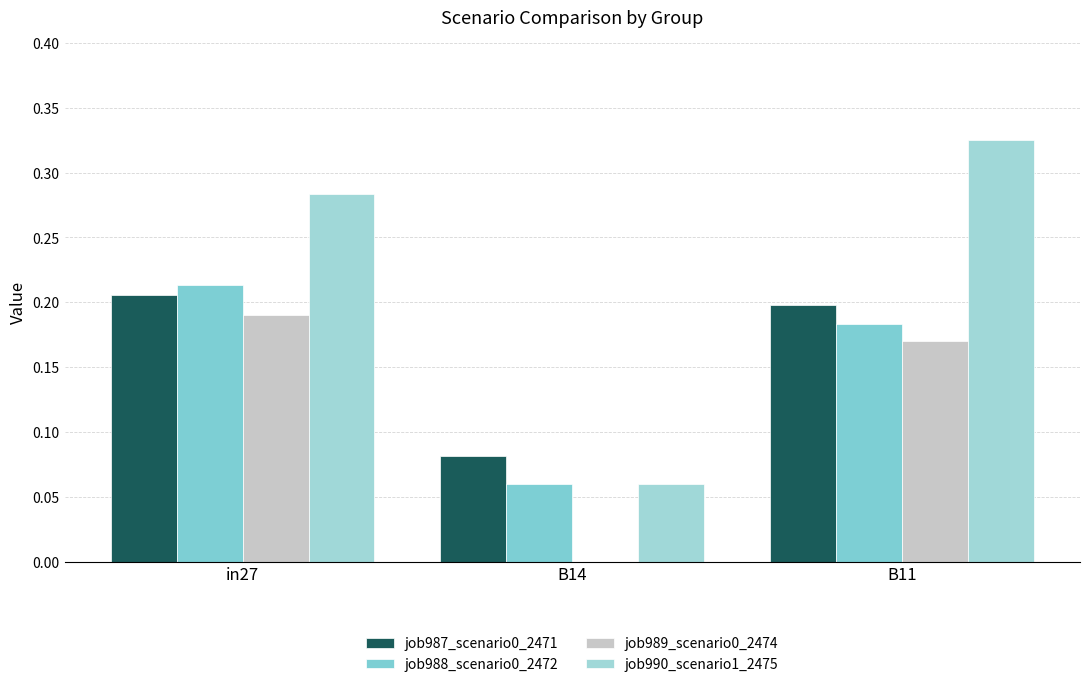

Count the job989_scenario0_2474 values in the range 0 to 1.

3